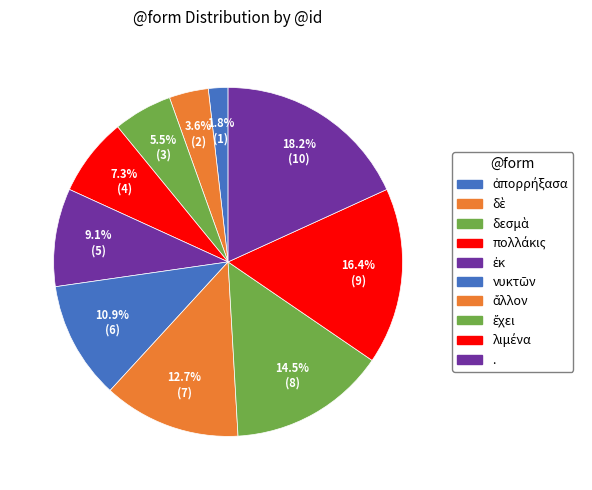

Rank the categories by value from highest to lowest.

., λιμένα, ἔχει, ἄλλον, νυκτῶν, ἐκ, πολλάκις, δεσμὰ, δὲ, ἀπορρήξασα